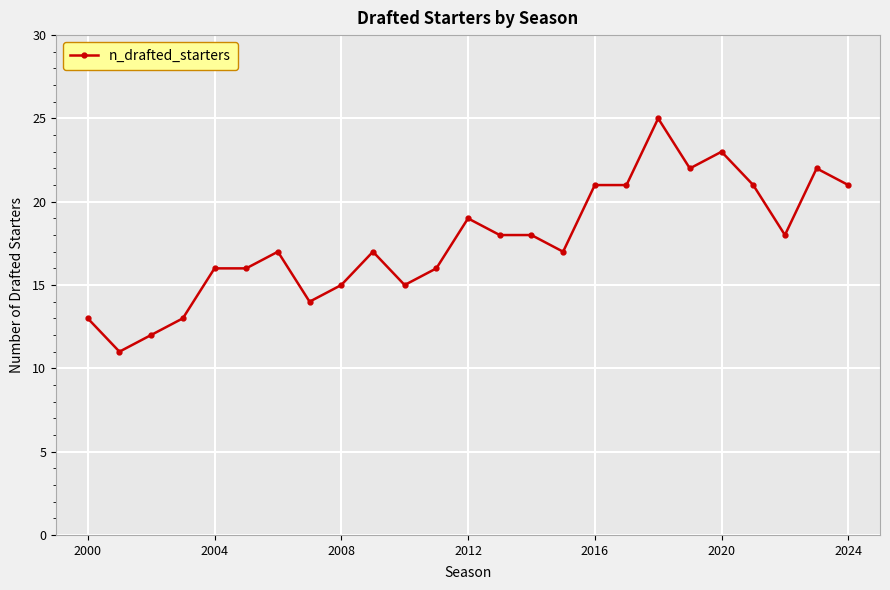

What is the average value?

18